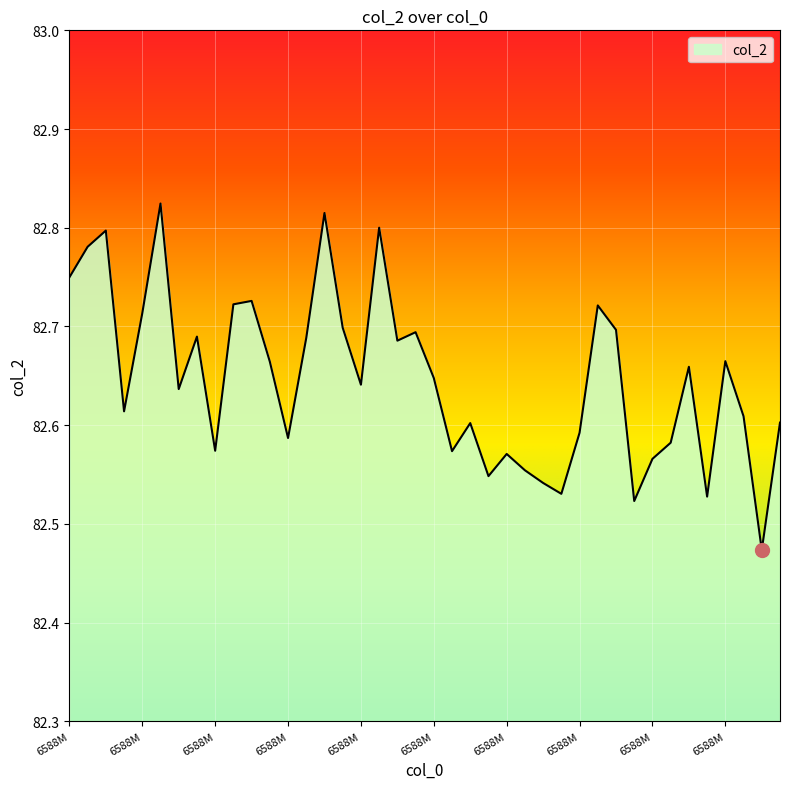

Reading left to right, transcribe all the data shown in this chart.

82.7	82.8	82.8	82.6	82.7	82.8	82.6	82.7	82.6	82.7	82.7	82.7	82.6	82.7	82.8	82.7	82.6	82.8	82.7	82.7	82.6	82.6	82.6	82.5	82.6	82.6	82.5	82.5	82.6	82.7	82.7	82.5	82.6	82.6	82.7	82.5	82.7	82.6	82.5	82.6